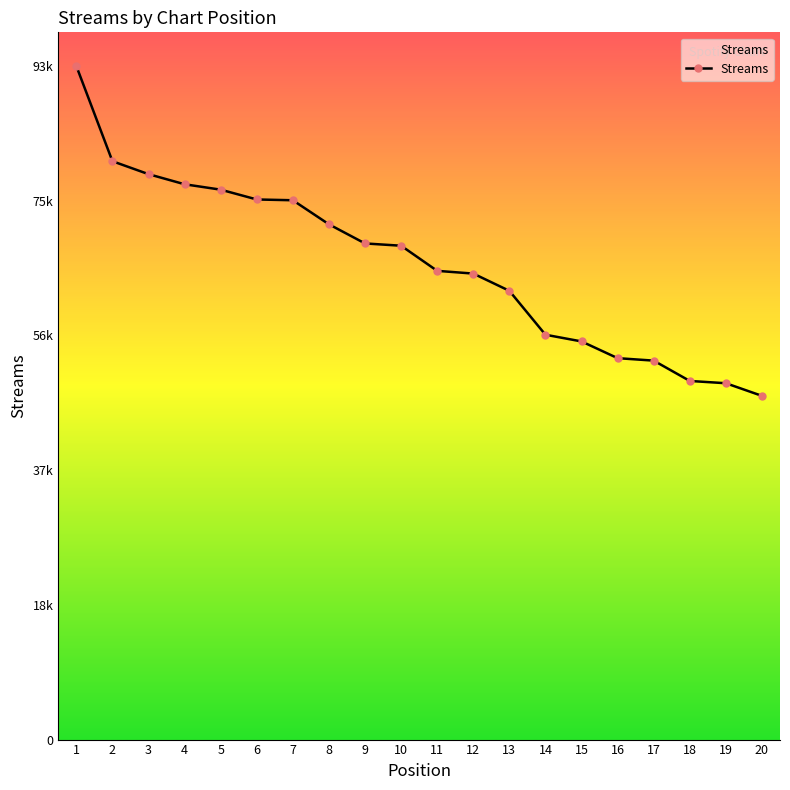

True or false: the data has more than 0 interior local peaks.

False